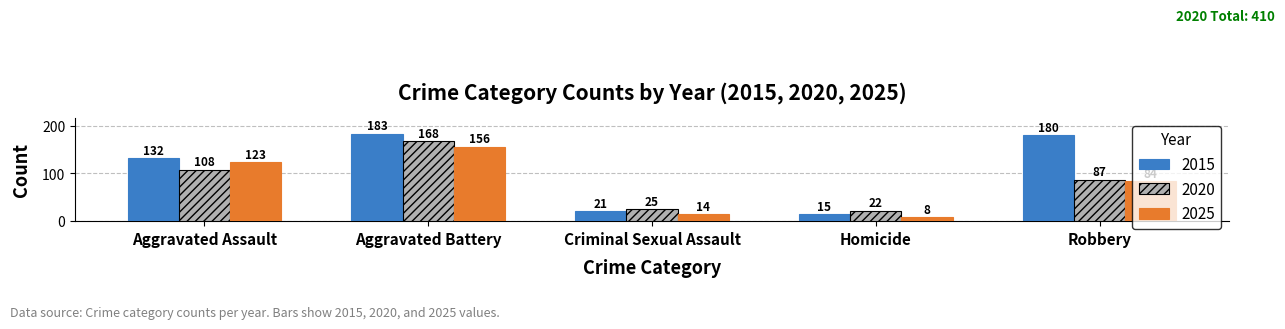

Is it true that 2015 equals 8 at Homicide?

False